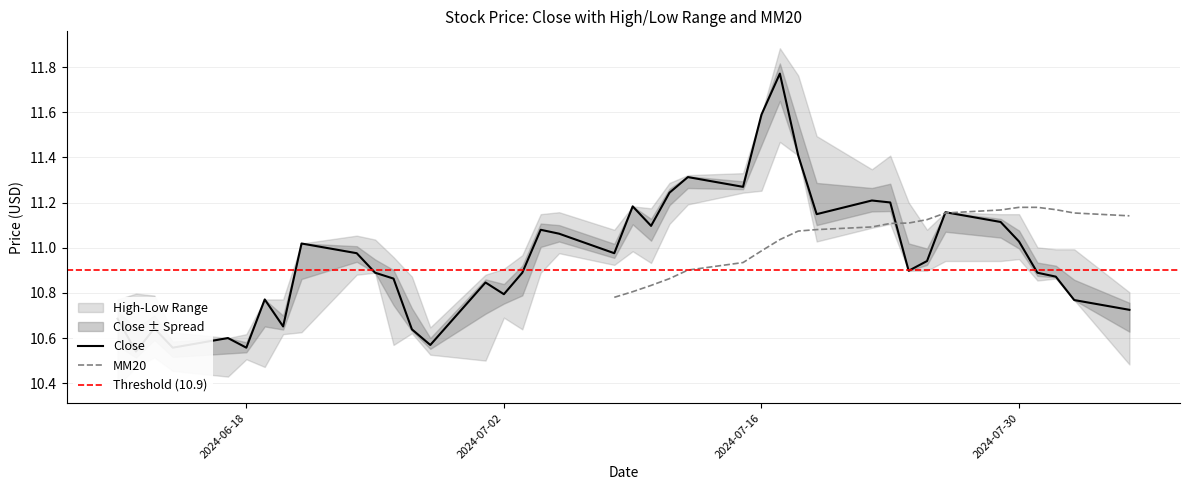

At which category is the sum across all series the highest?

26